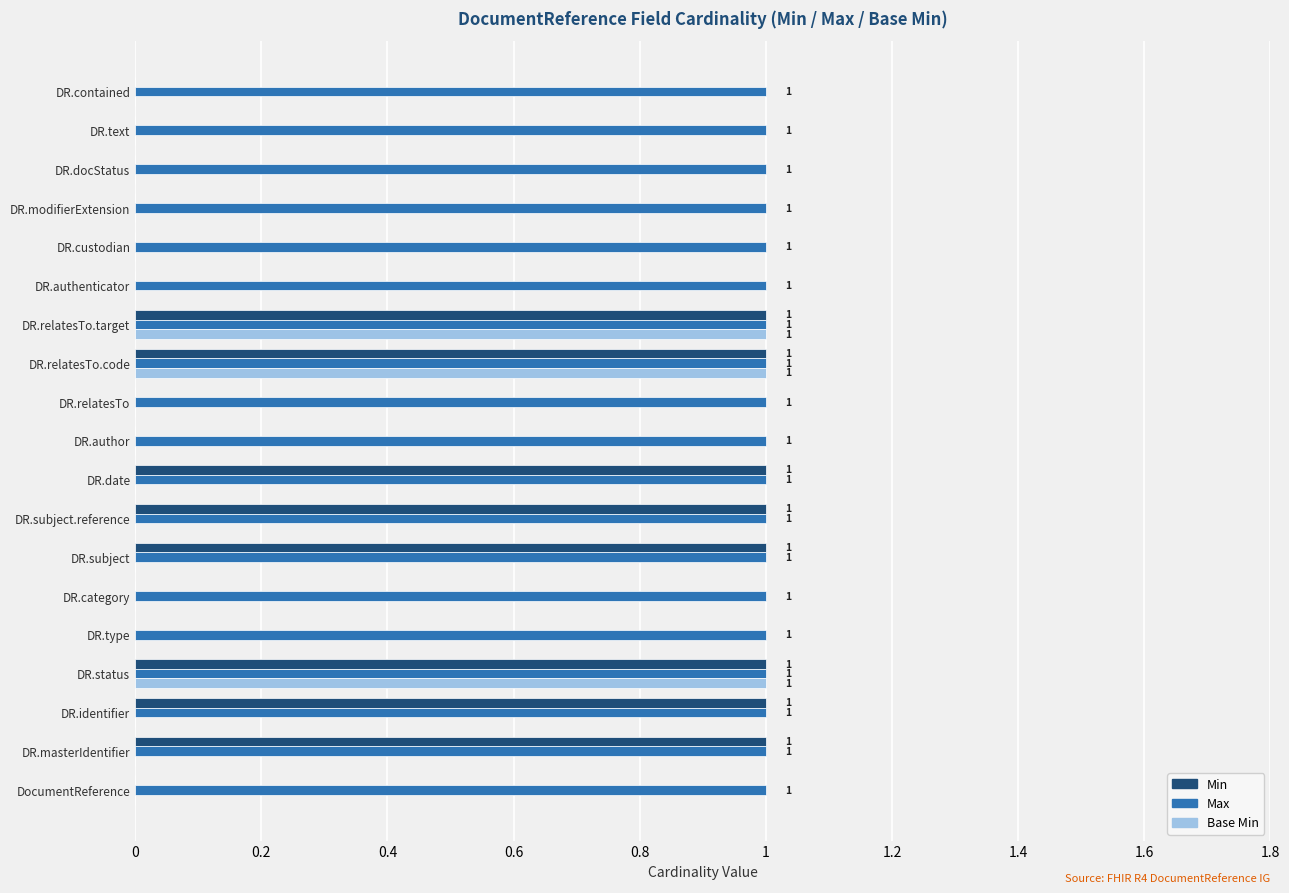

Which series has the largest total across all categories?

Max